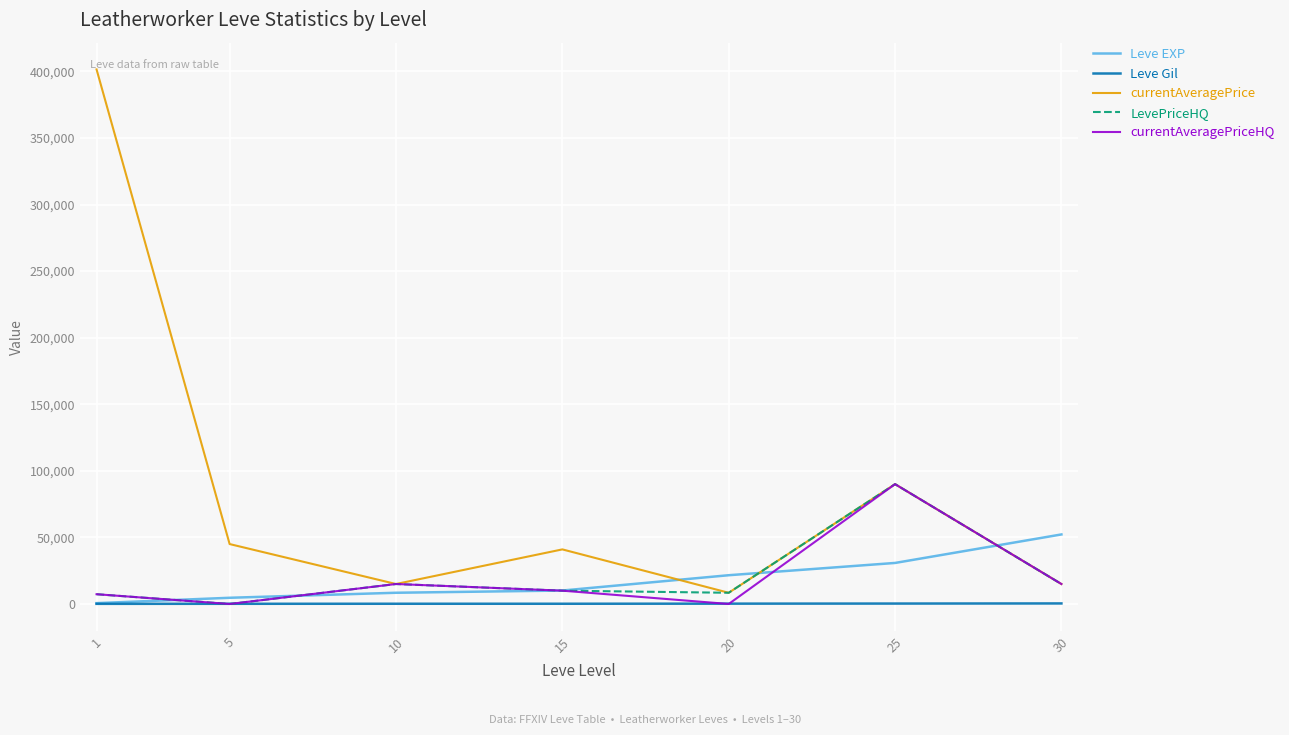

What are all the series names shown in the legend?

Leve EXP, Leve Gil, currentAveragePrice, LevePriceHQ, currentAveragePriceHQ